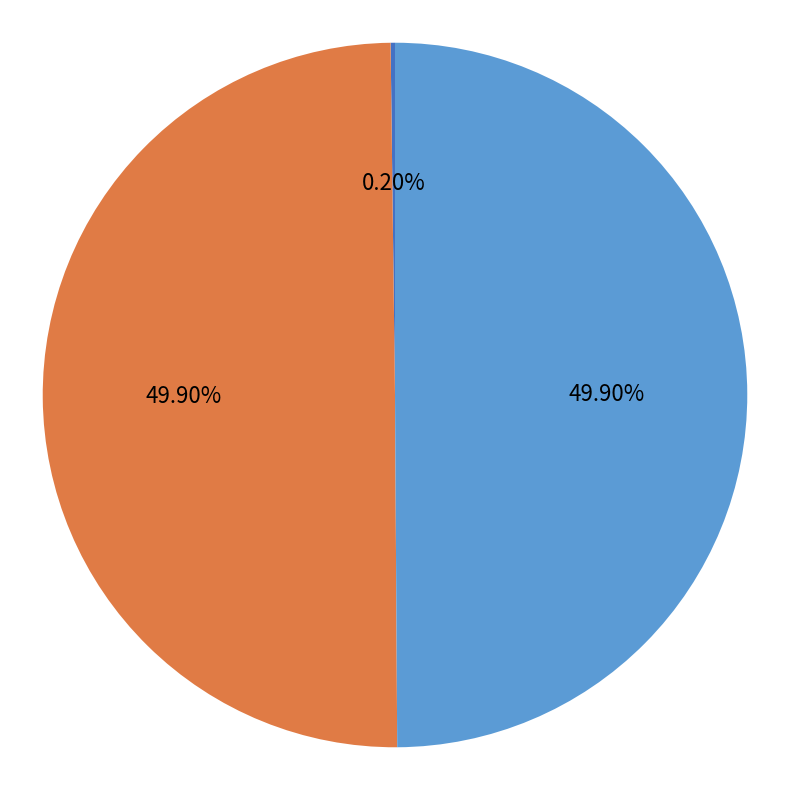

What is the largest slice in the pie chart?

vlan3